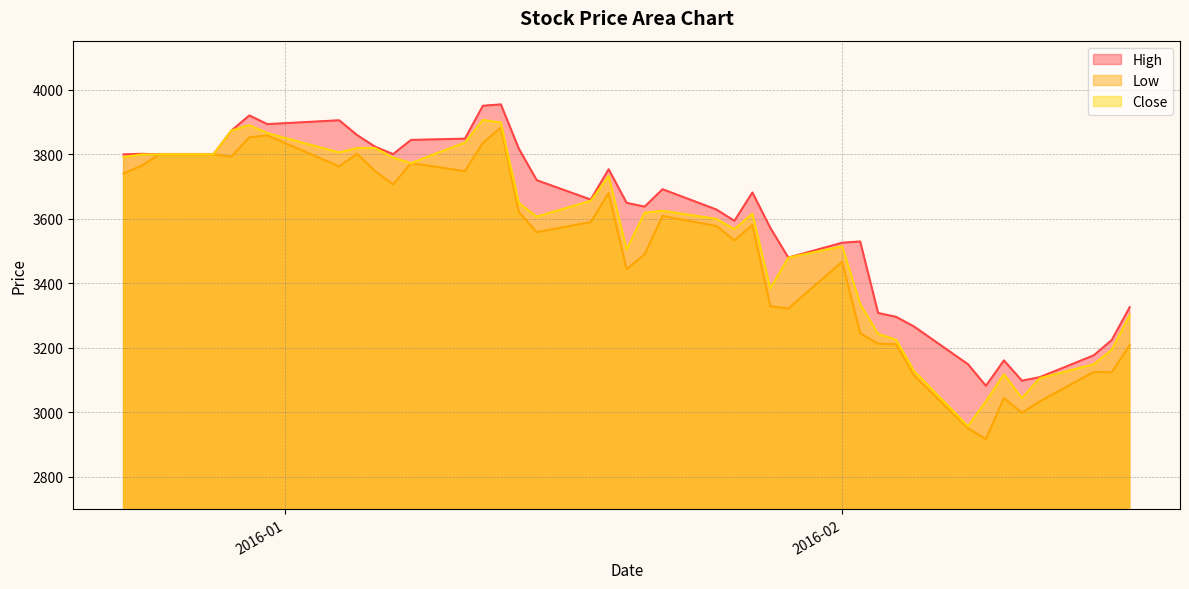

Which series has the widest spread of values?

Low